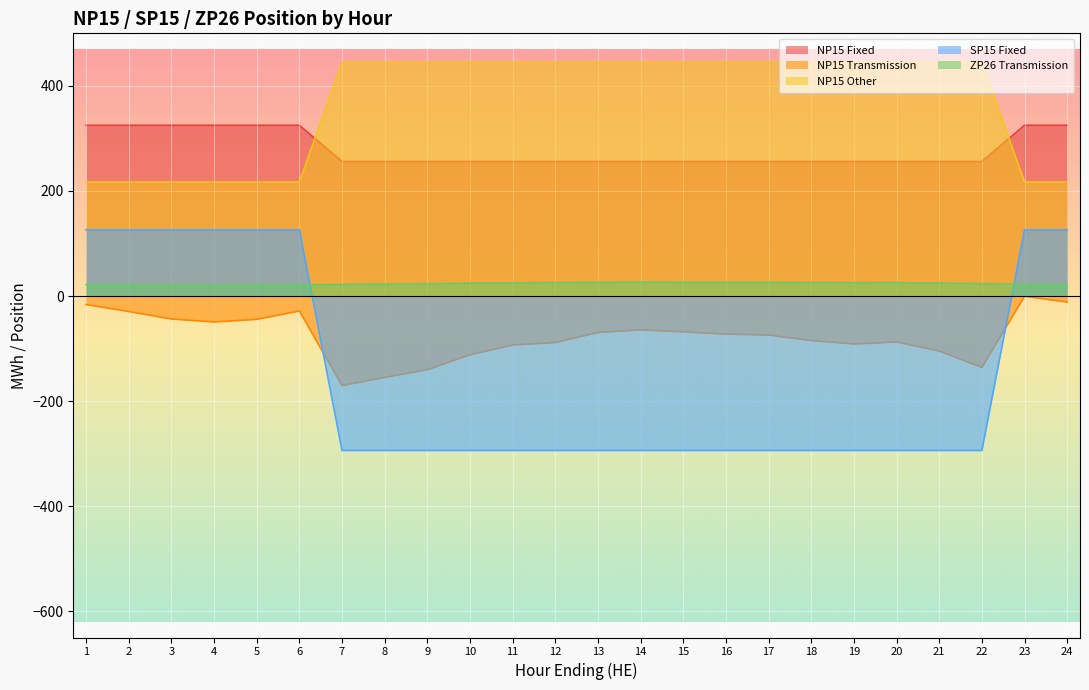

True or false: ZP26 Transmission has more than 2 points higher than both neighbors.

False